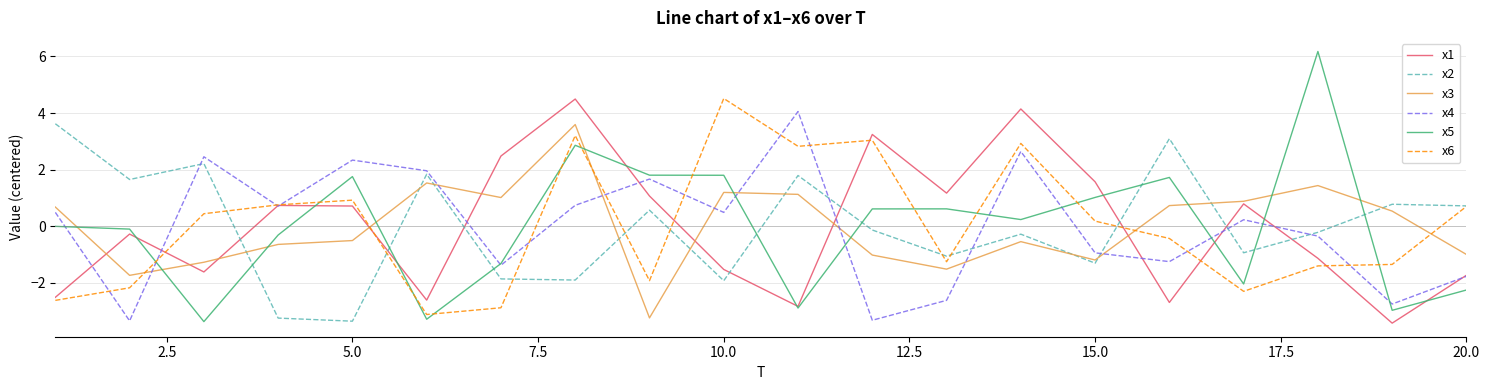

At how many categories does at least one series exceed 5?

1